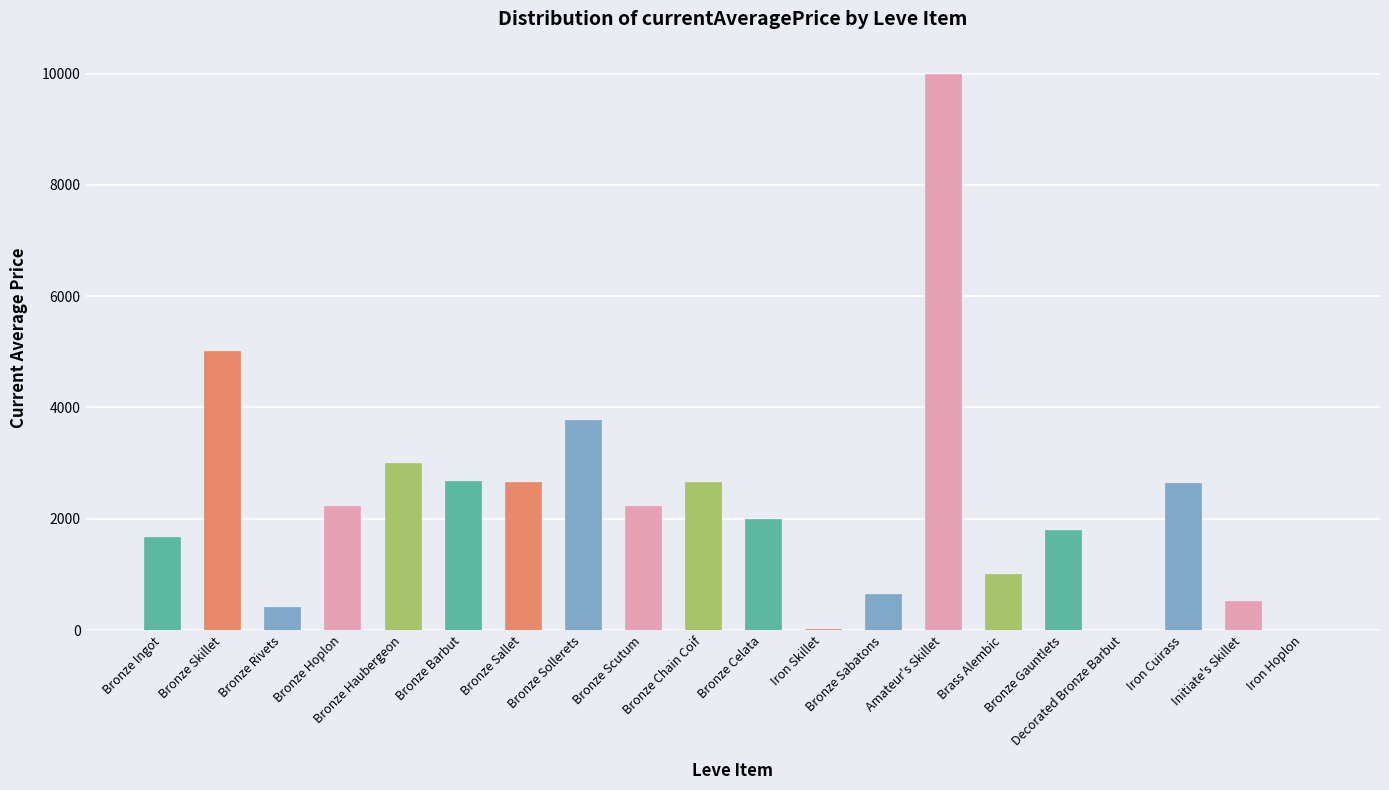

What is the sum of all values?

44959.9